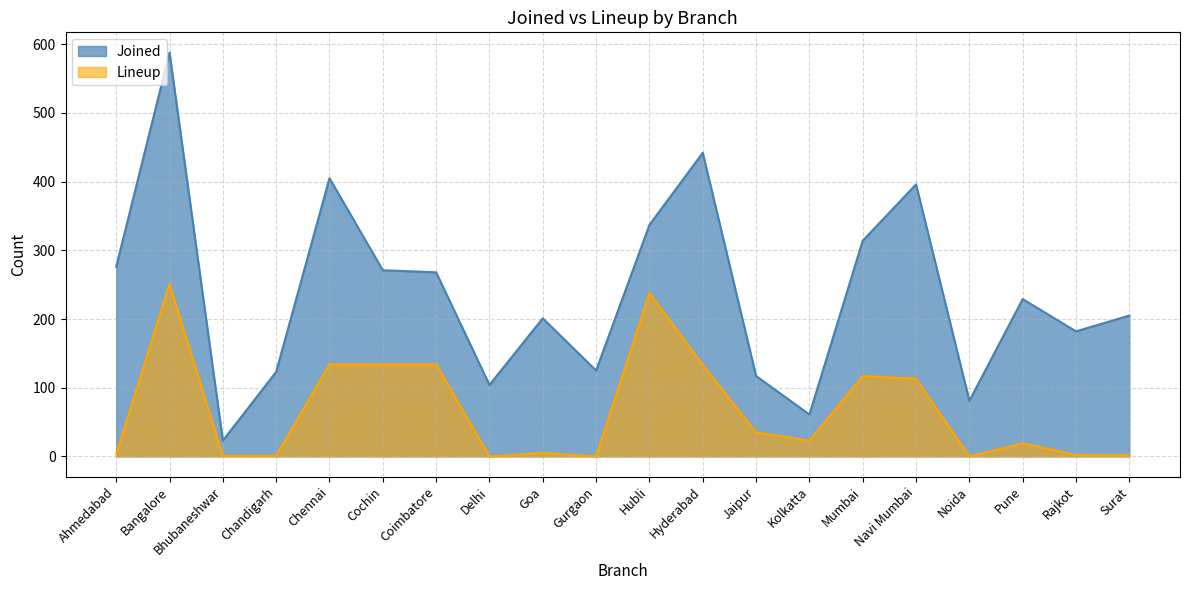

Which label corresponds to the smallest value in the chart?

Delhi